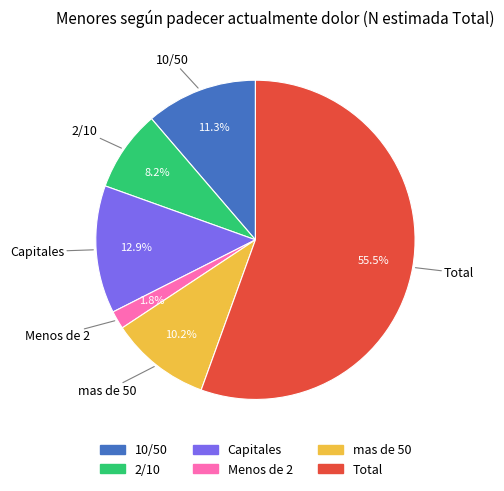

What percentage is NOT represented by 2/10?

91.8%